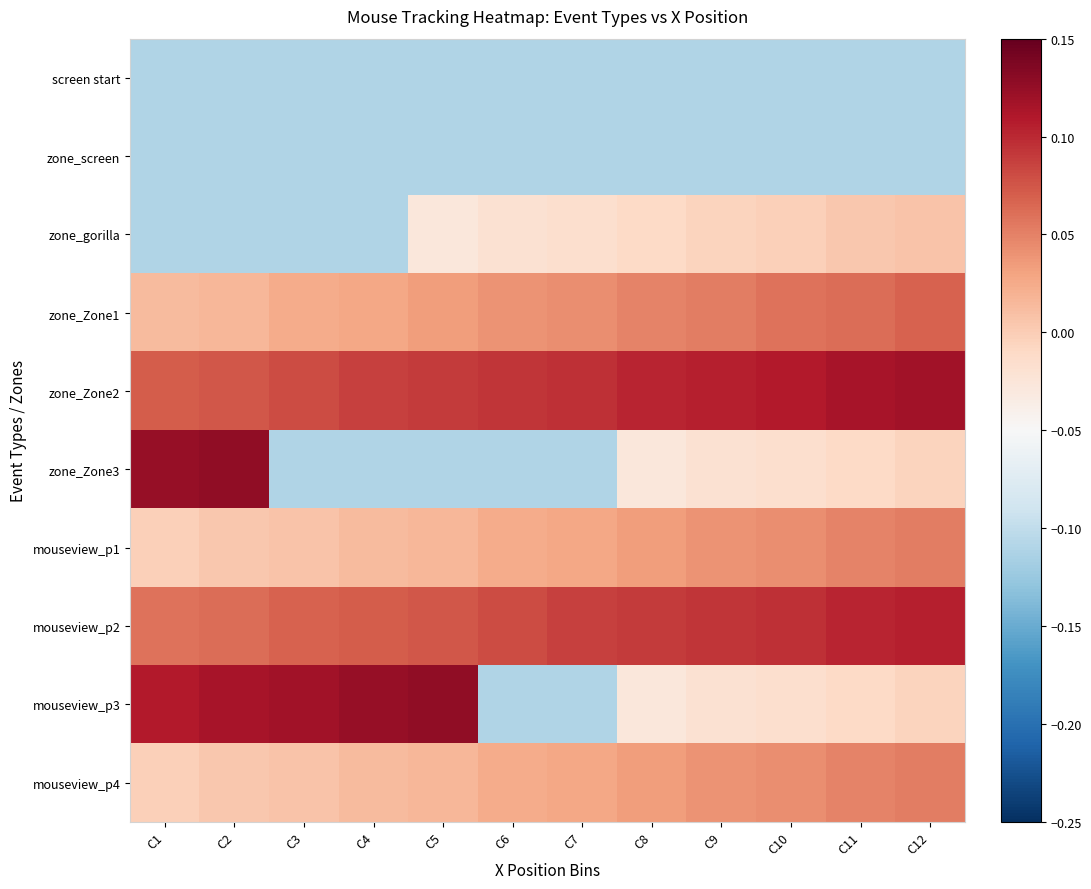

Which series has the largest total across all categories?

zone_Zone2